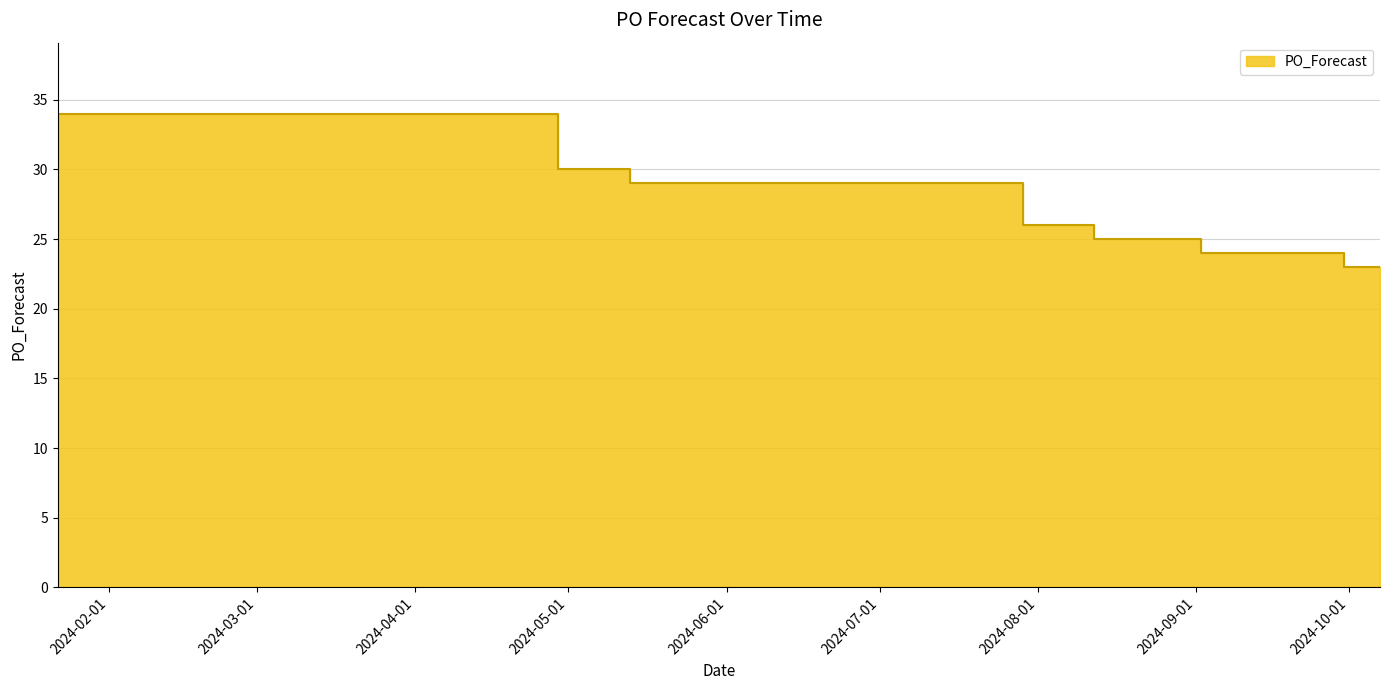

List the labels in order of value, largest first.

2024-01-22, 2024-04-29, 2024-05-06, 2024-05-13, 2024-05-20, 2024-07-29, 2024-08-05, 2024-08-12, 2024-08-19, 2024-08-26, 2024-09-02, 2024-09-09, 2024-09-16, 2024-09-23, 2024-09-30, 2024-10-07